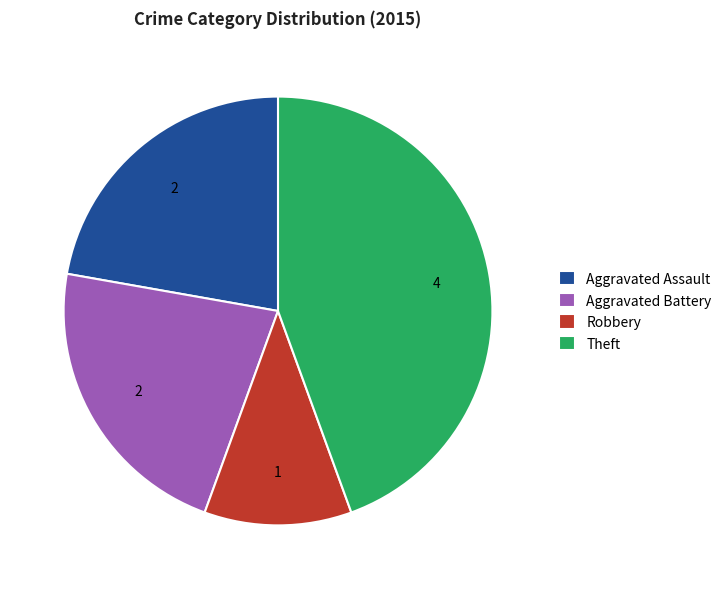

Is there any slice that represents more than half of the pie?

No